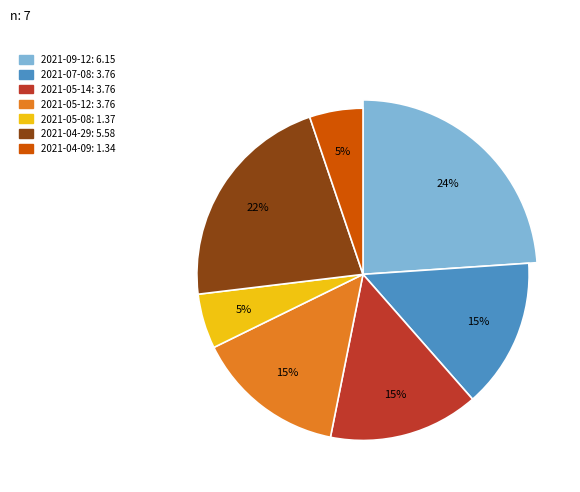

Is it true that 2021-05-08 is 5% of the pie?

True